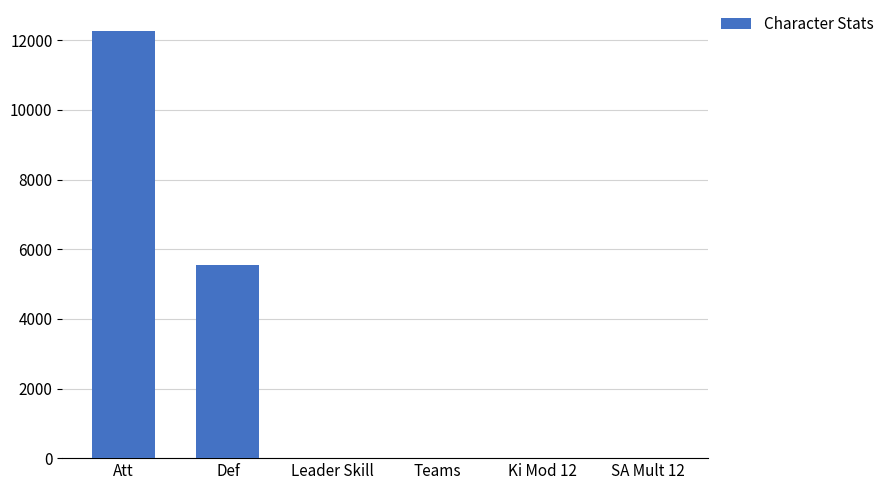

True or false: the data shows 10.0 at Teams.

True